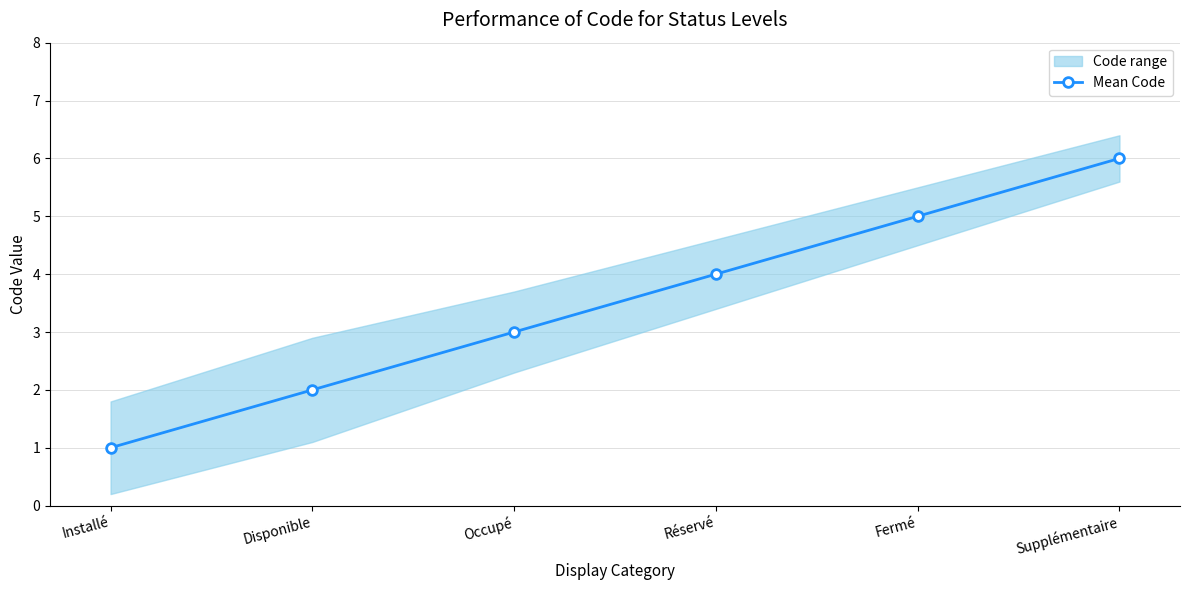

What position from the right is Réservé?

3